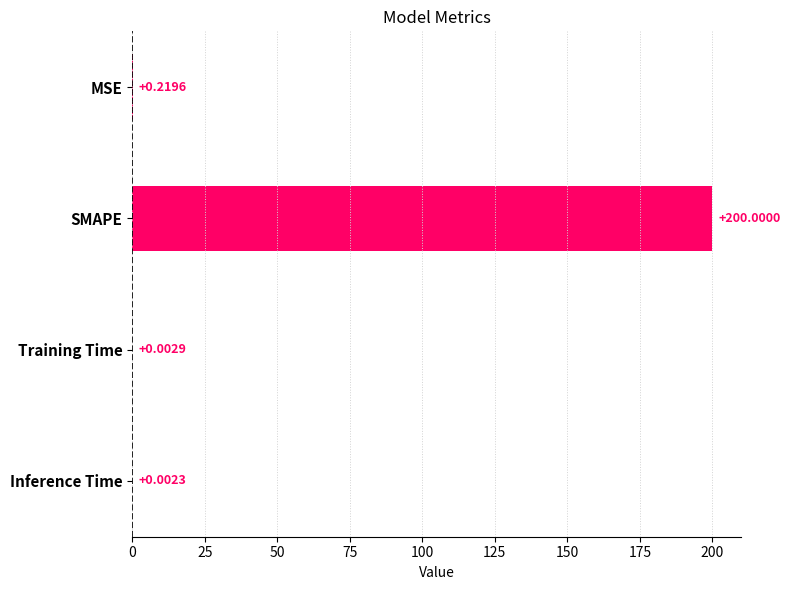

At which category does the chart reach its peak across all series?

SMAPE